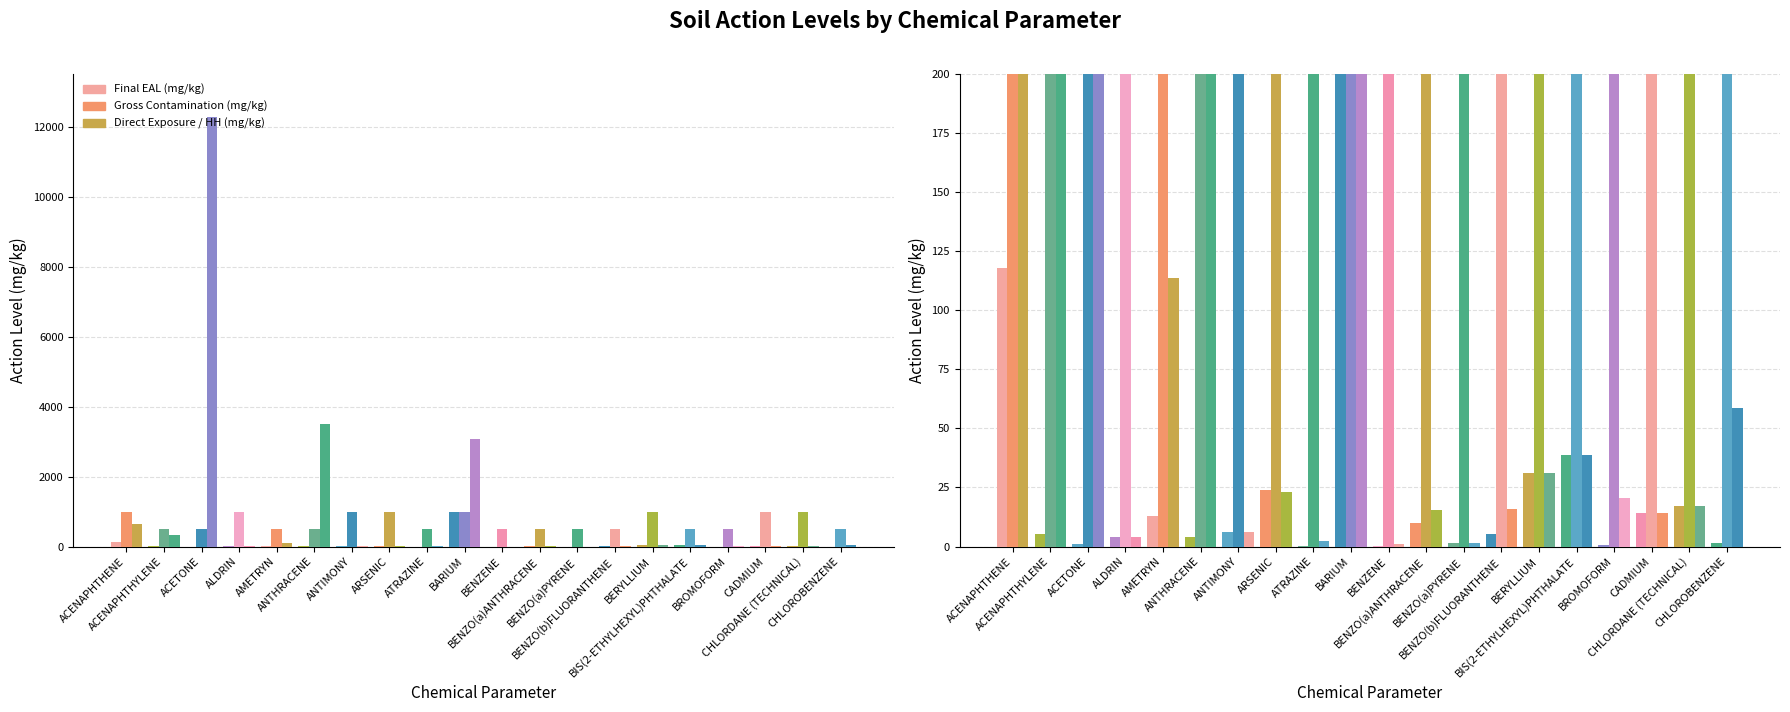

How many bars are there in each group?

3